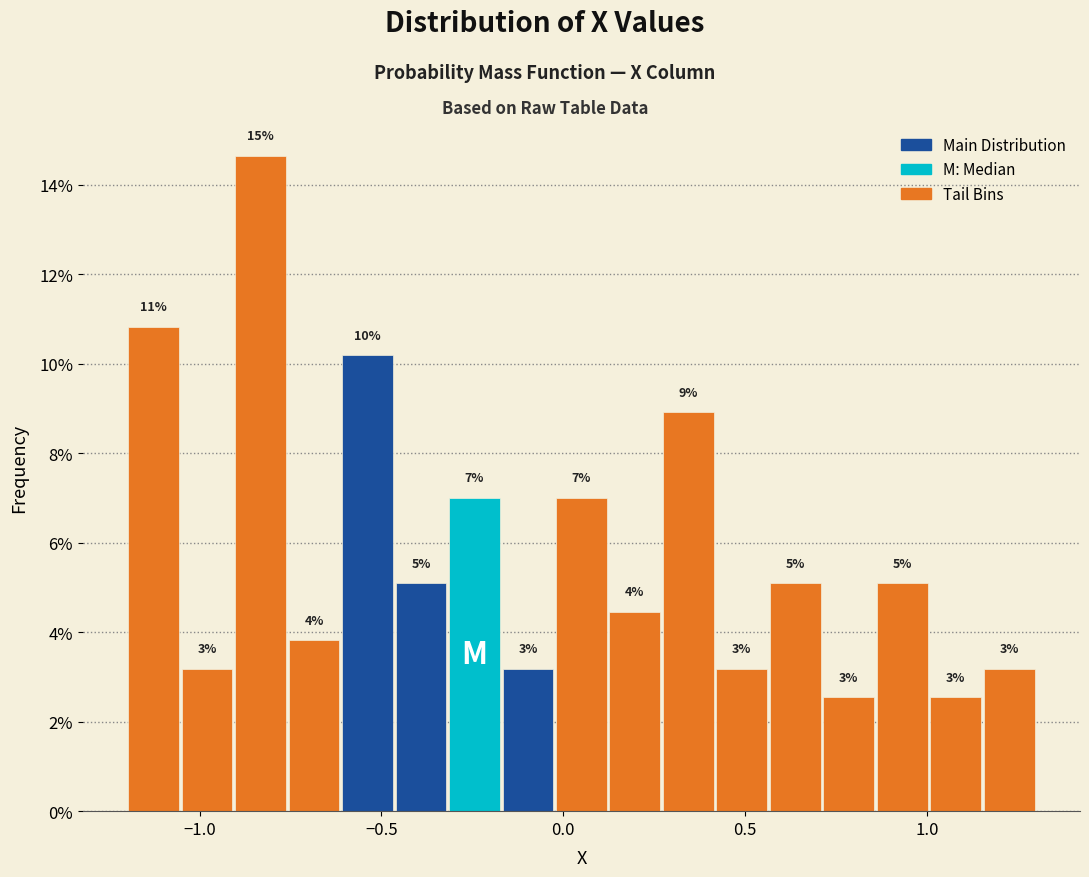

Read against the x-axis, roughly where is the centre of the tallest bar?

-0.85